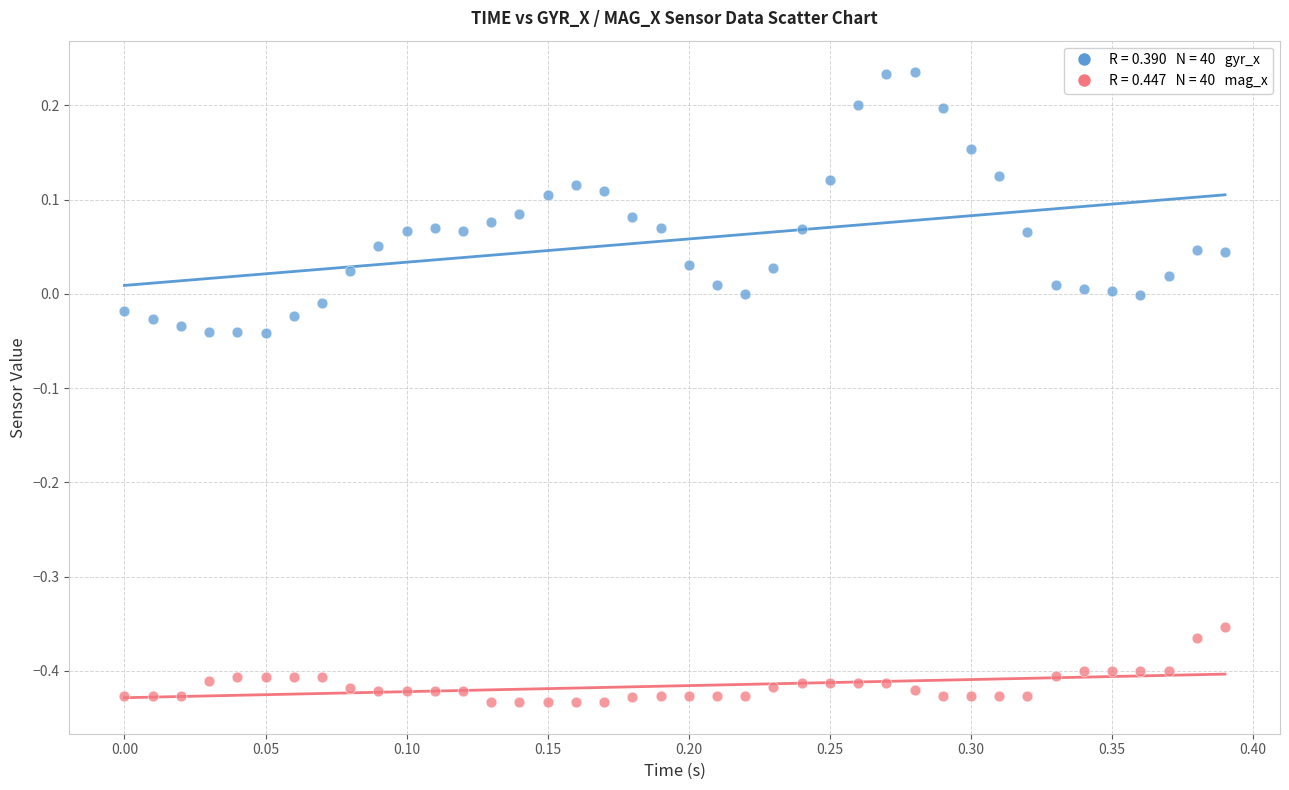

Across all data points, what is the range of X values (max minus min)?

0.4